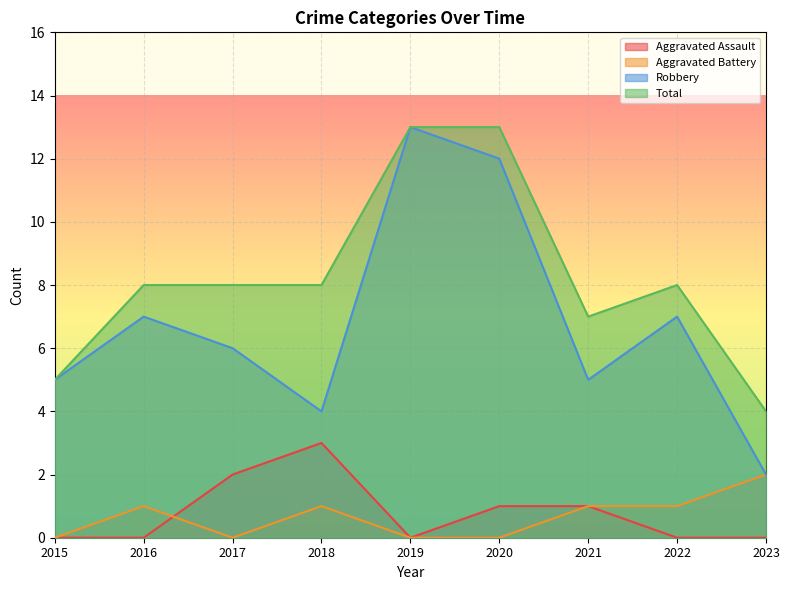

Which label corresponds to the smallest value in the chart?

2015